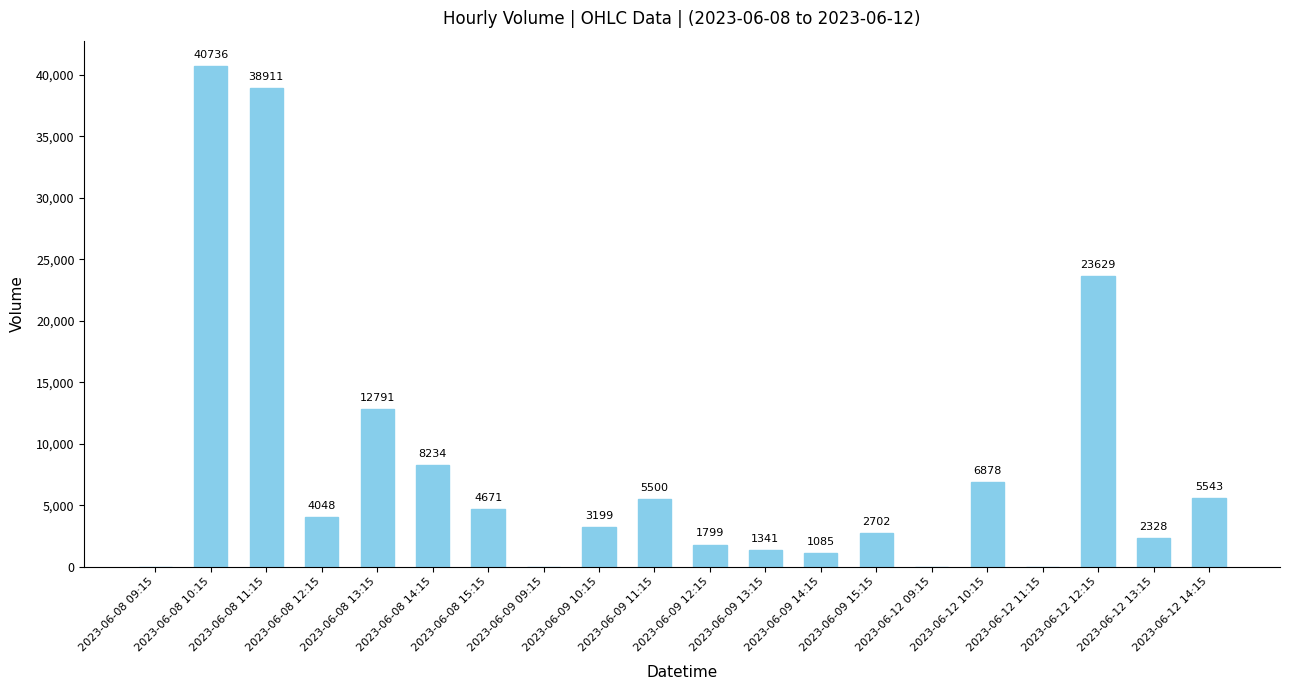

What is the approximate value at 2023-06-08 15:15?

4671